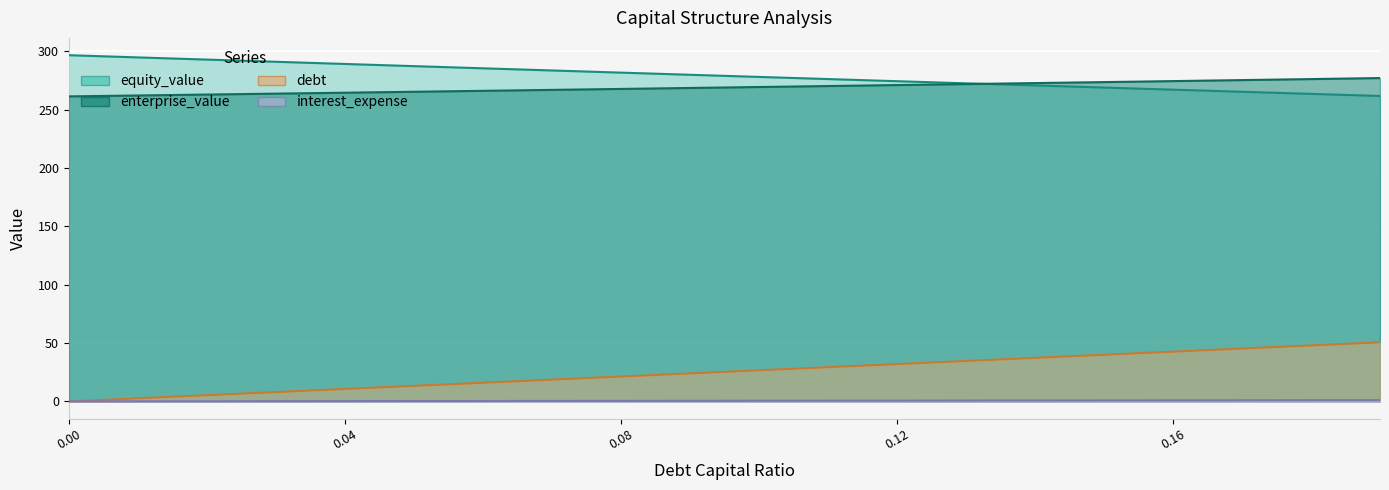

Which series has the largest range (max minus min)?

interest_expense